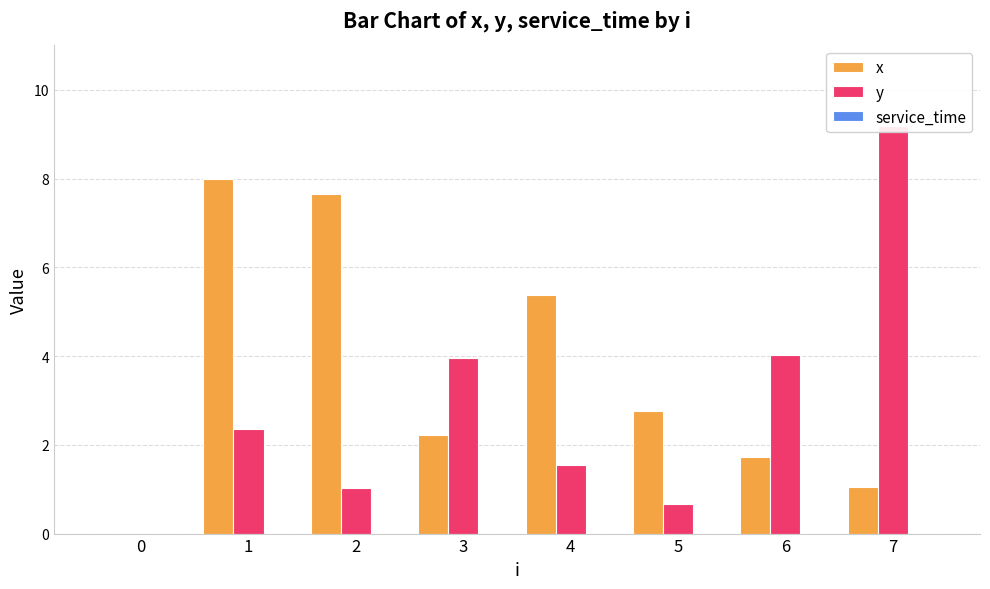

List the series in order of their peak value, highest first.

y, x, service_time